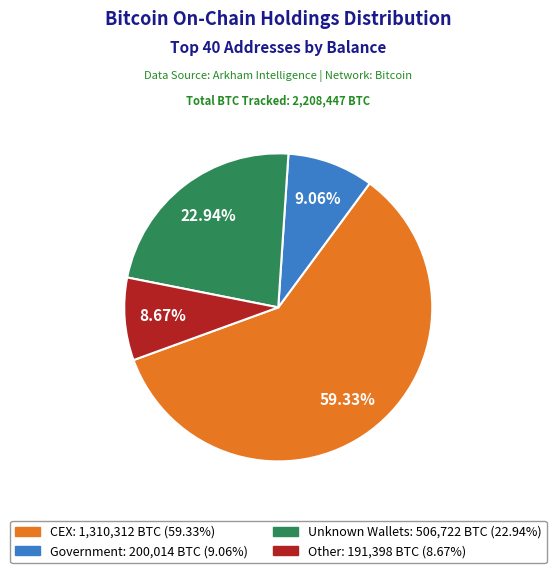

How many slices are in this pie chart?

4